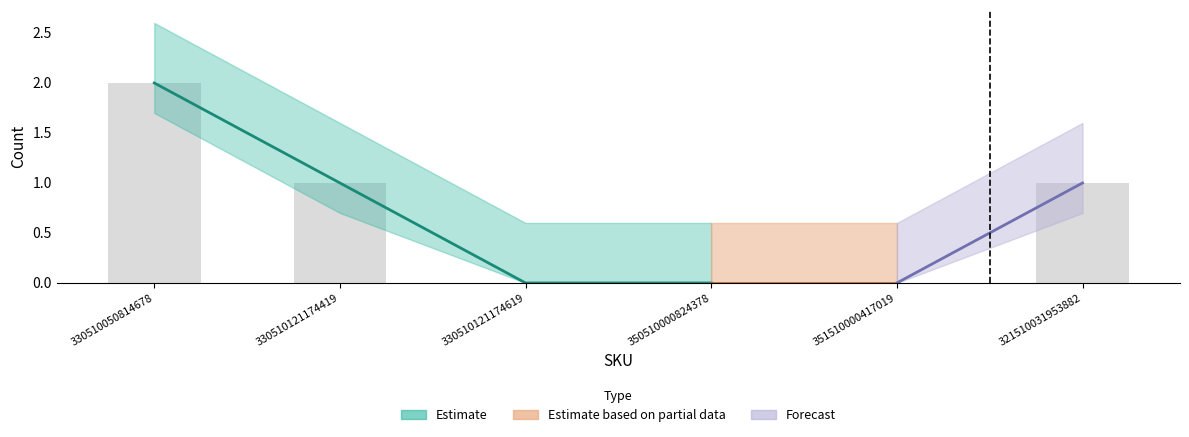

List the labels in order of value, smallest first.

330510121174619, 350510000824378, 351510000417019, 330510121174419, 321510031953882, 330510050814678